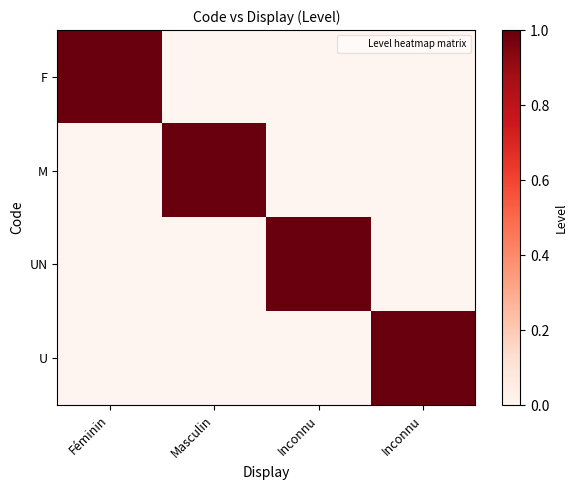

Which has a higher value, Inconnu or Féminin?

Féminin